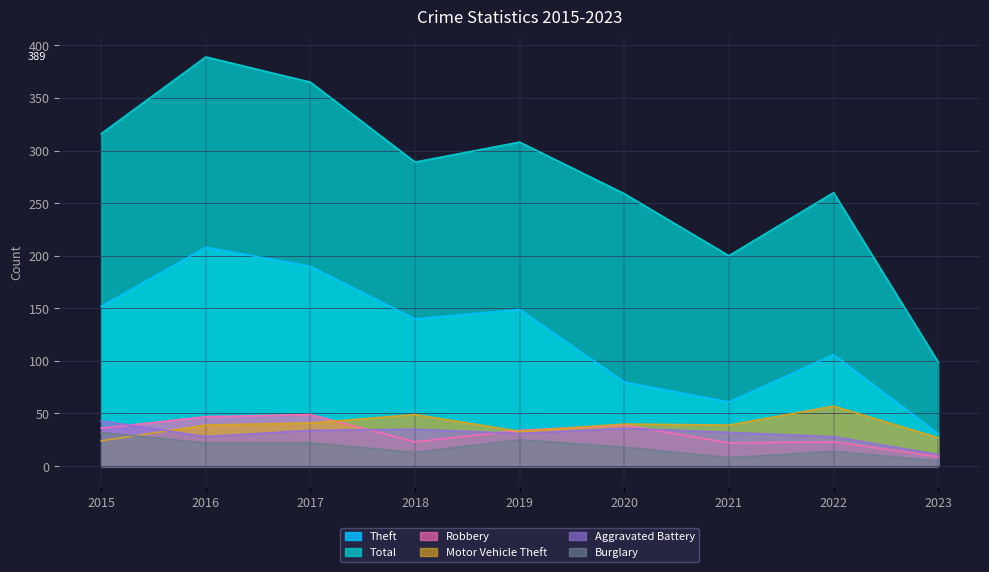

At how many categories does at least one series exceed 354?

2